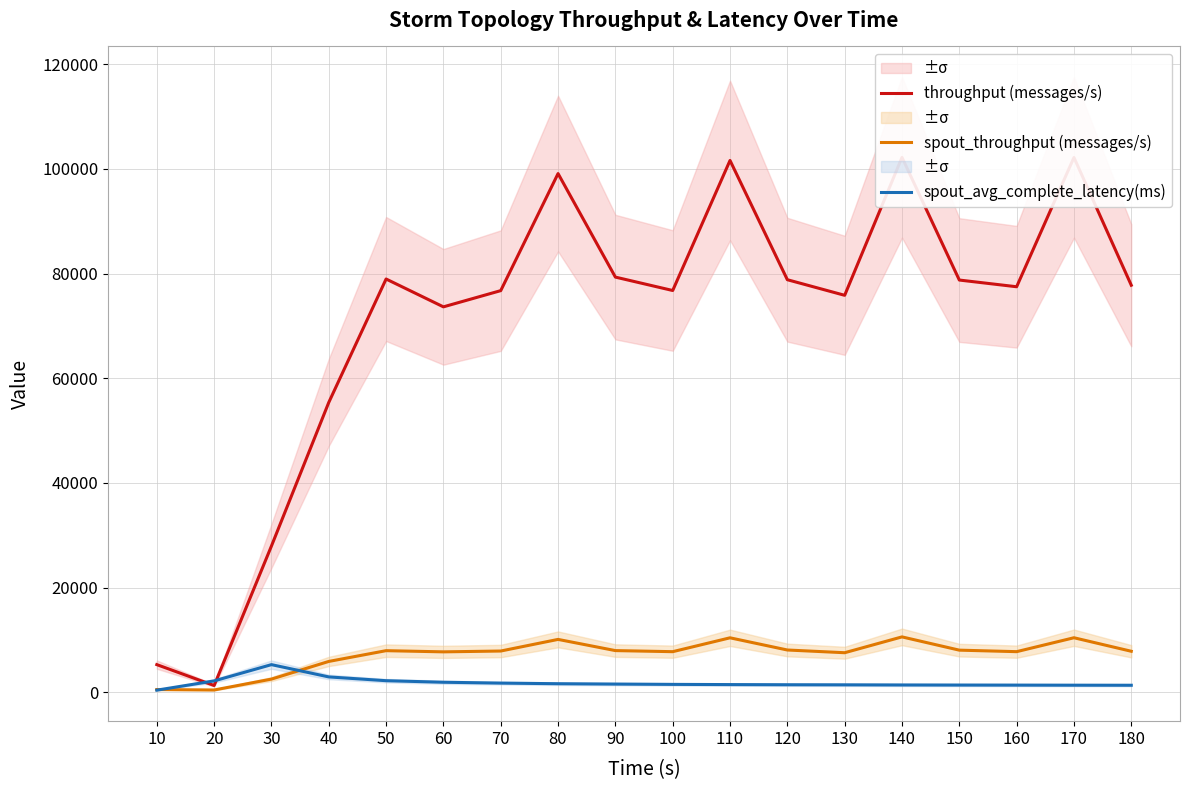

What is the difference between the highest and lowest values at 130?

74398.4